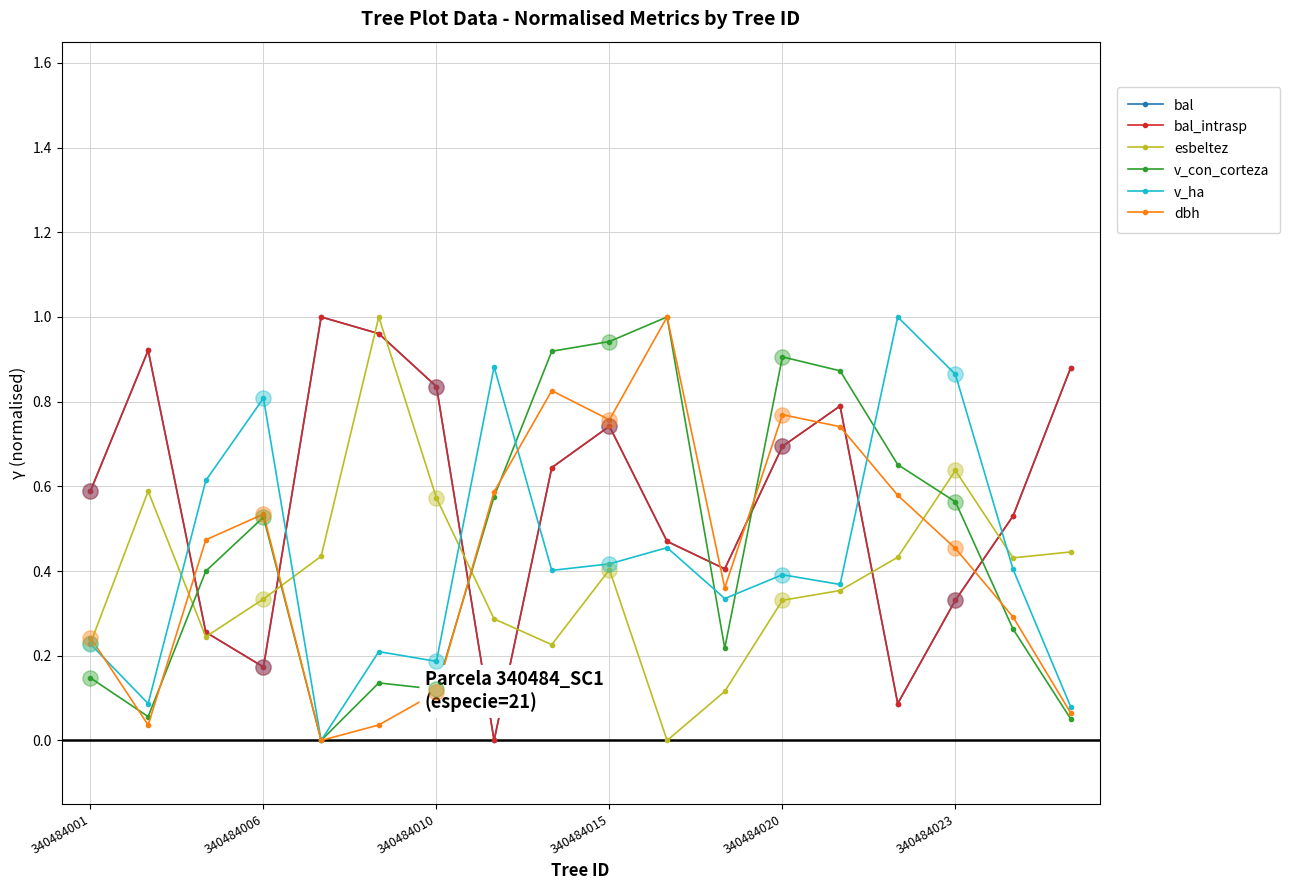

Is this an area chart (filled region under the line)?

No